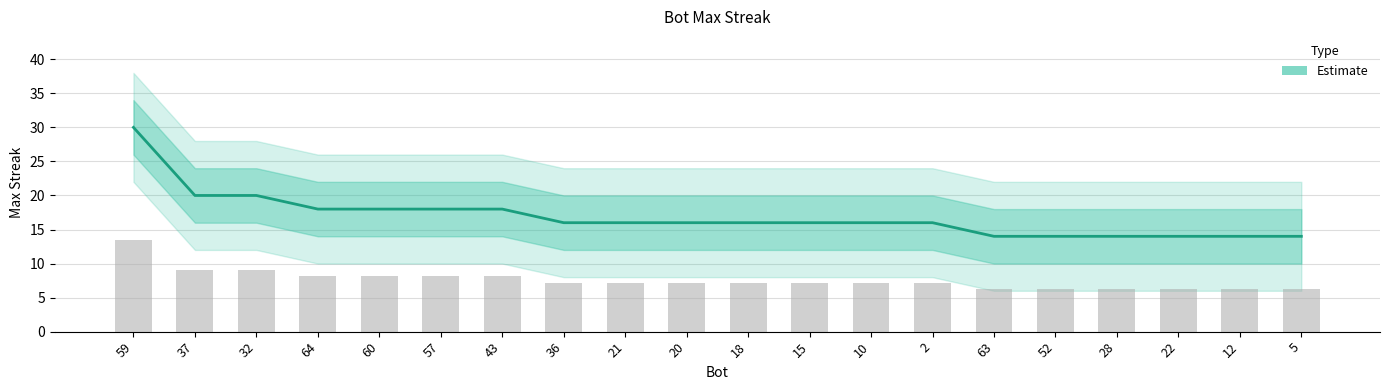

What is the smallest value displayed?

14